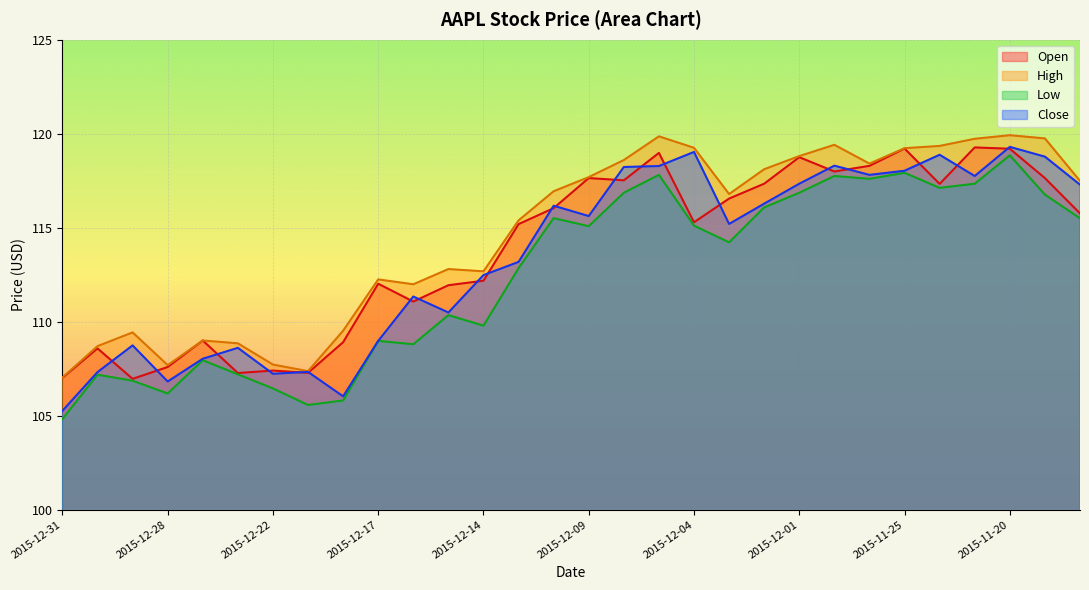

List the labels in order of Open value, smallest first.

2015-12-29, 2015-12-31, 2015-12-23, 2015-12-21, 2015-12-22, 2015-12-28, 2015-12-30, 2015-12-18, 2015-12-24, 2015-12-16, 2015-12-15, 2015-12-17, 2015-12-14, 2015-12-11, 2015-12-04, 2015-11-18, 2015-12-10, 2015-12-03, 2015-11-24, 2015-12-02, 2015-12-08, 2015-12-09, 2015-11-19, 2015-11-30, 2015-11-27, 2015-12-01, 2015-12-07, 2015-11-20, 2015-11-25, 2015-11-23